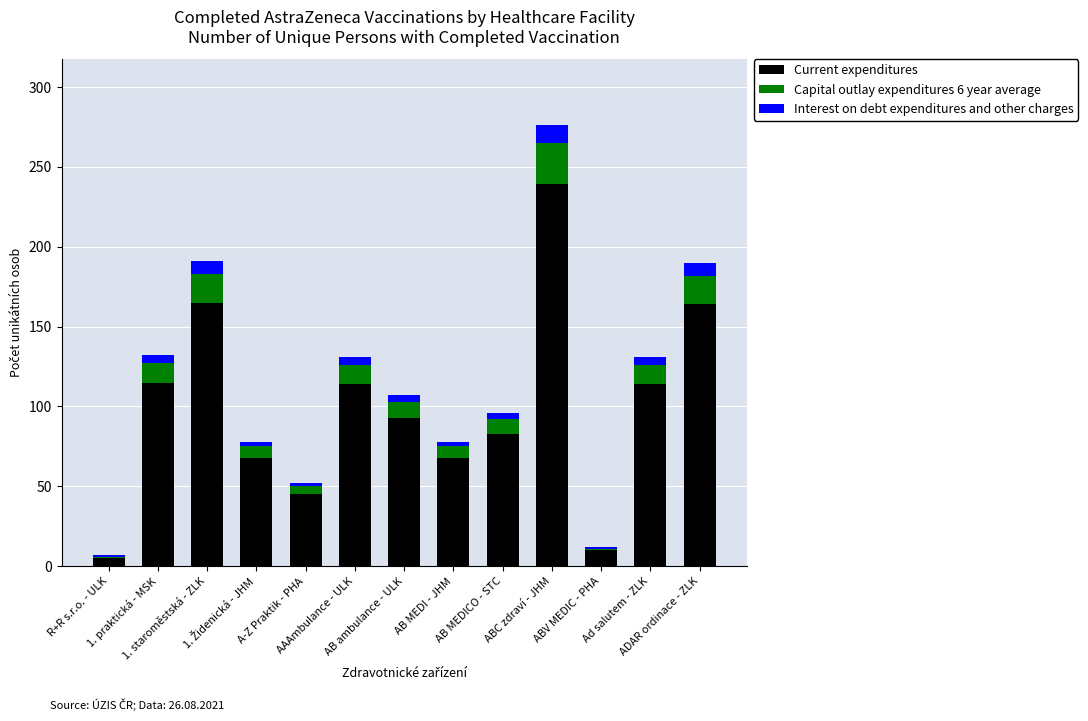

What position from the left is ADAR ordinace - ZLK?

13